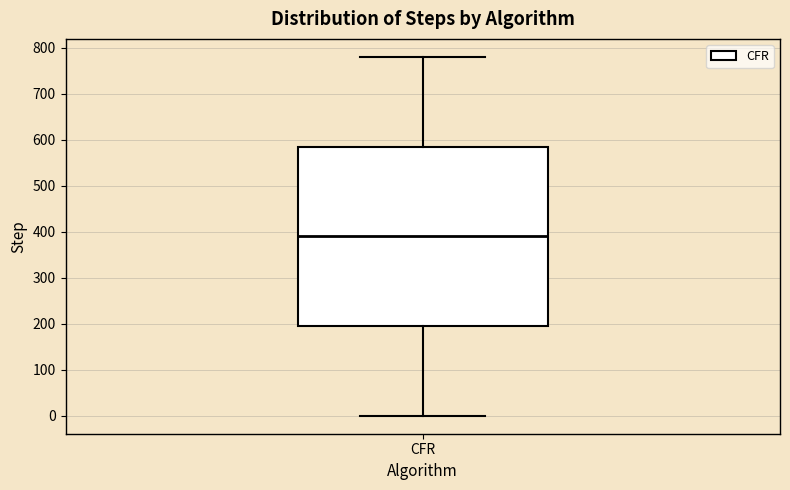

Transcribe this box plot: give where the median line is, the range the box spans, and where the two whiskers end, as read against the y-axis. The values are not printed on the chart, so give them approximately, as read against the axis.

median 390, box 200 to 590, whiskers 0 to 780